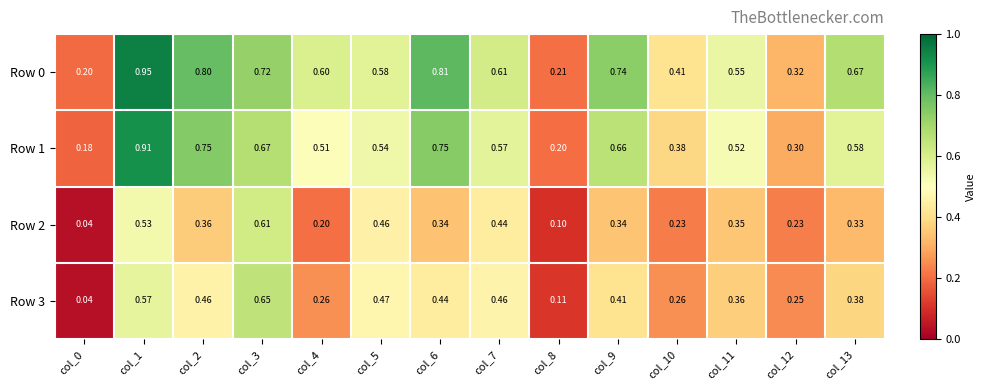

Is the value of Row 2 at col_1 greater than the value of Row 3 at col_0?

Yes